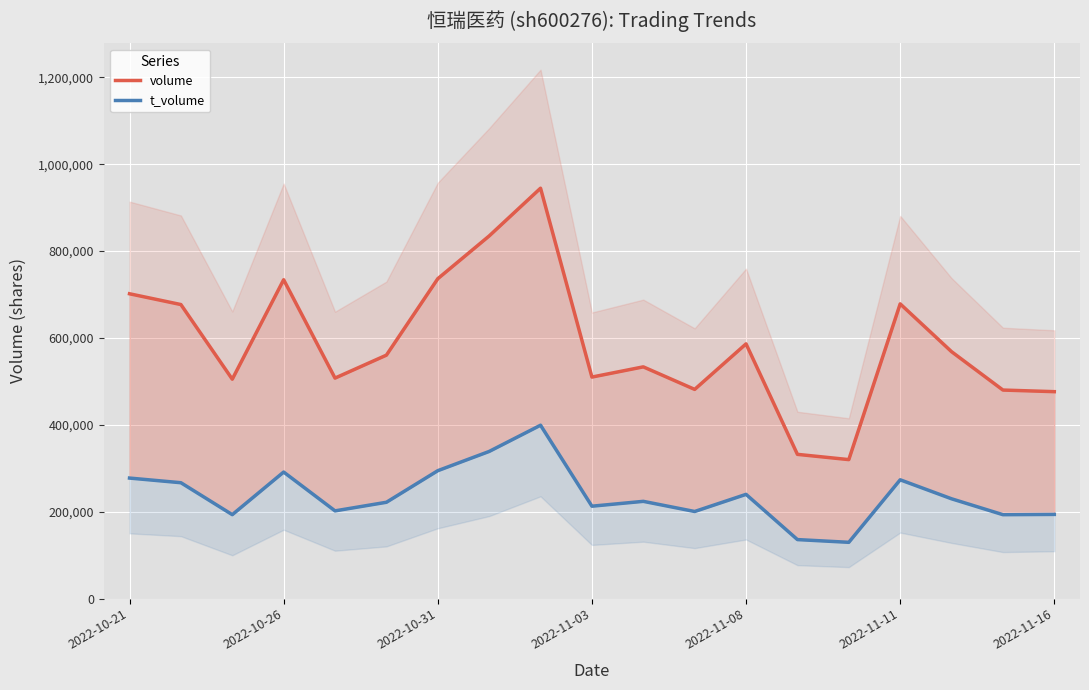

List the series in order of their peak value, highest first.

volume, t_volume